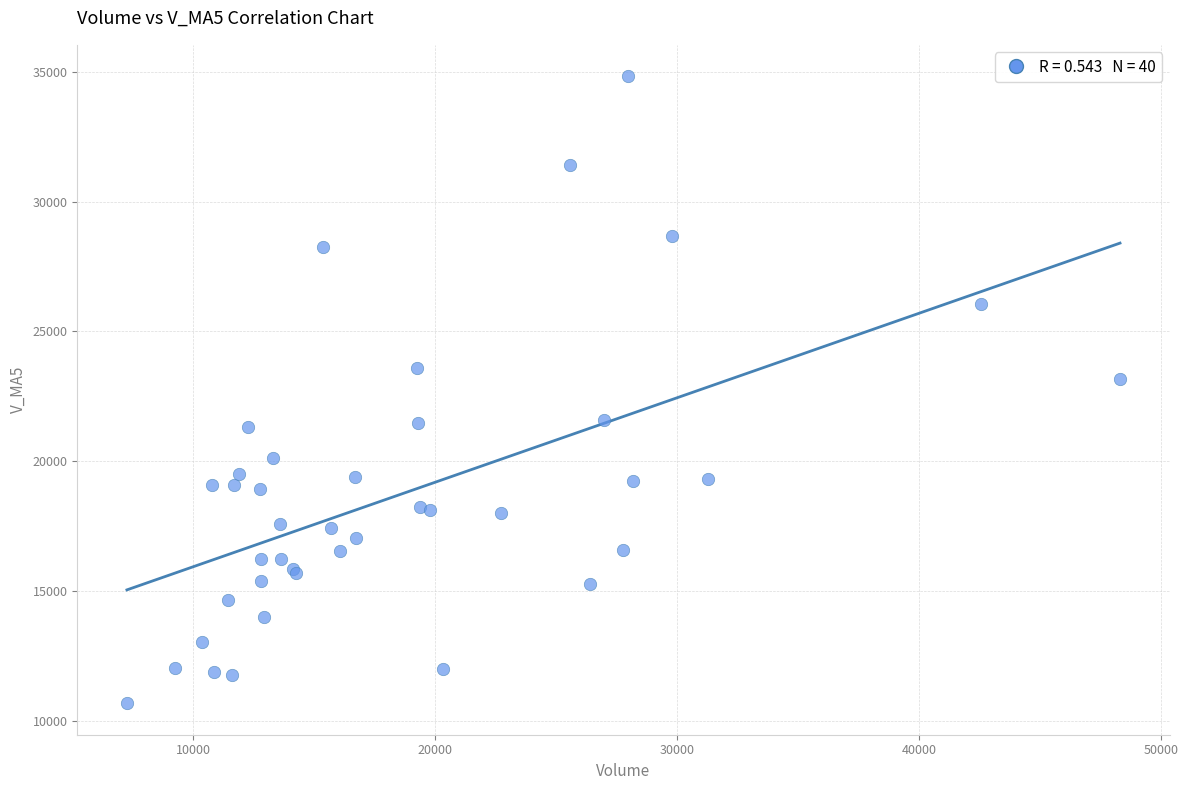

What Y value in the scatter plot is closest to 22751?

23173.4